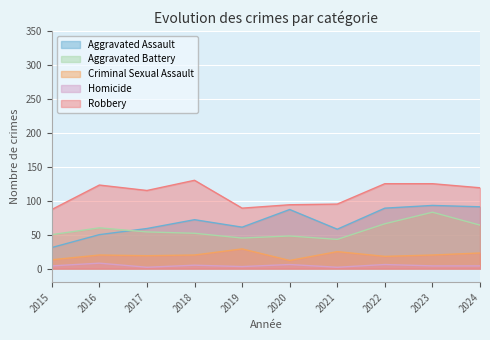

Which series has the largest total across all categories?

Robbery